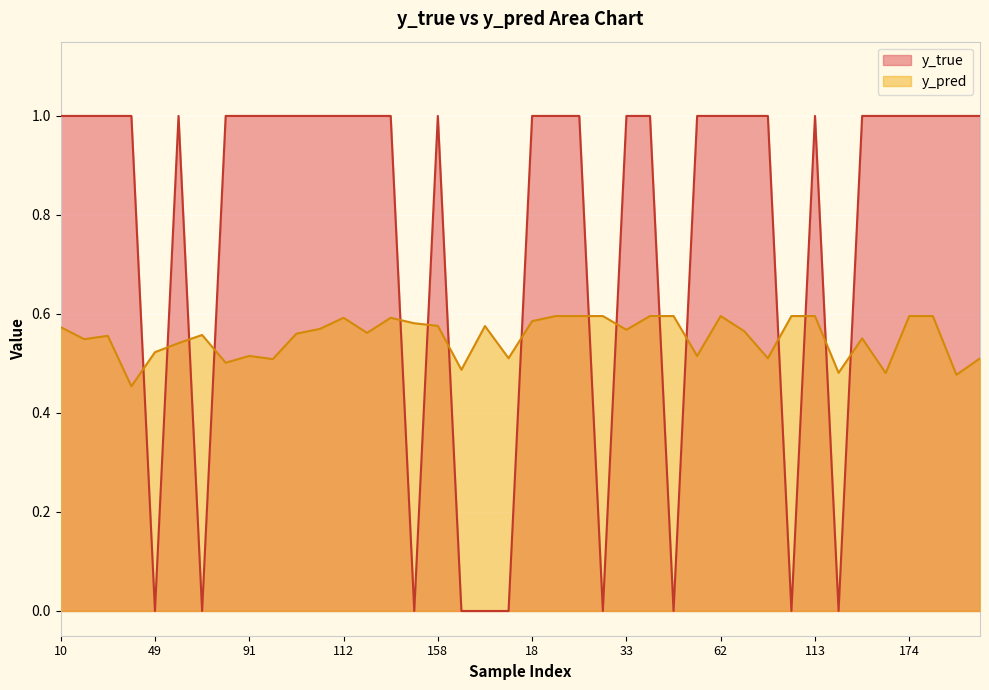

At 40, list the series in order from largest to smallest.

y_true, y_pred